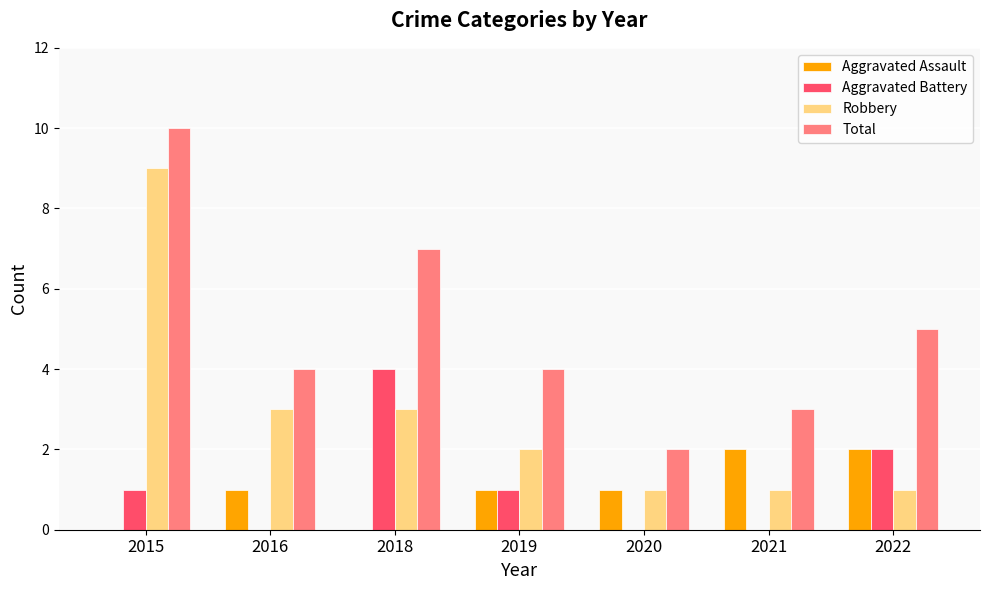

Reading left to right, list all the values displayed in this chart.

Aggravated Assault: 0	1	0	1	1	2	2
Aggravated Battery: 1	0	4	1	0	0	2
Robbery: 9	3	3	2	1	1	1
Total: 10	4	7	4	2	3	5